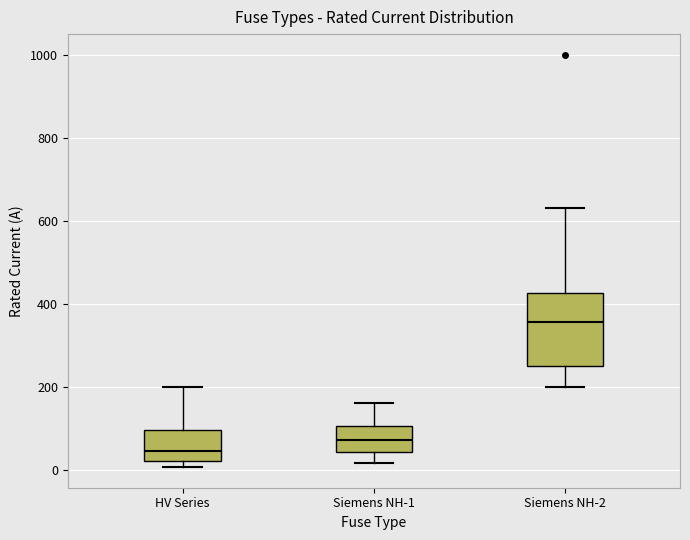

Where does the upper whisker of the box for HV Series end on the y-axis? The values are not printed on the chart, so give them approximately, as read against the axis.

200